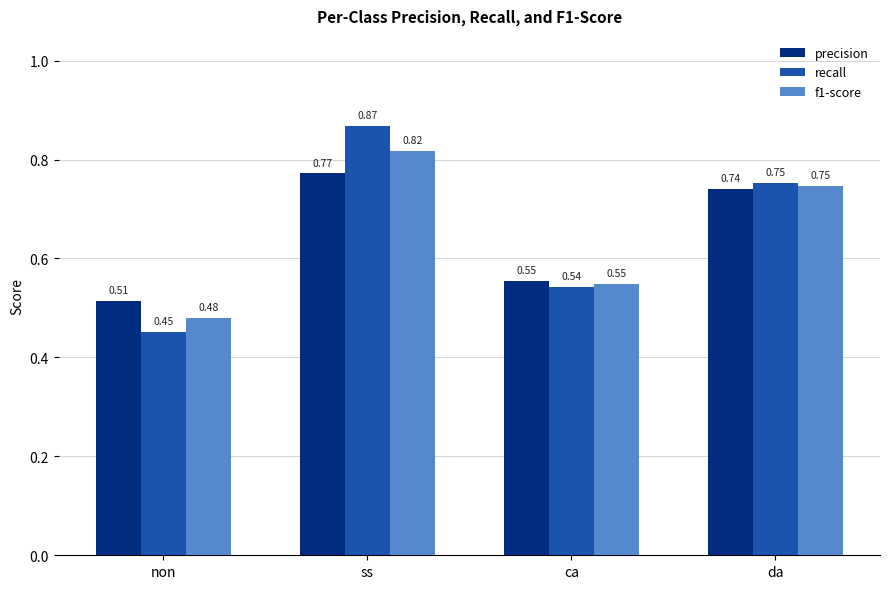

How many bars are there in total?

12